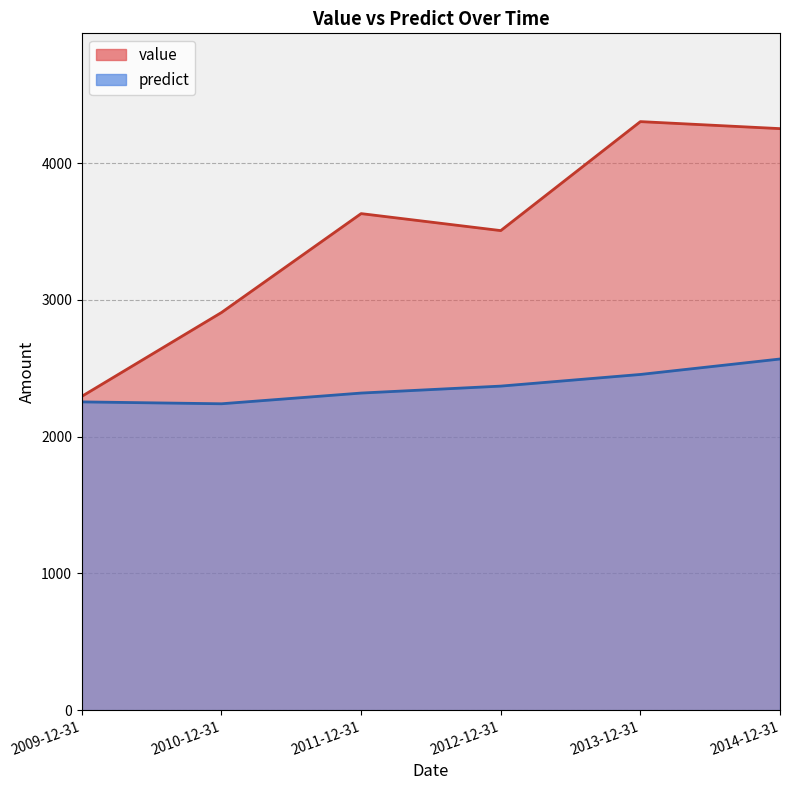

Is the value of predict at 2011-12-31 greater than the value of value at 2010-12-31?

No